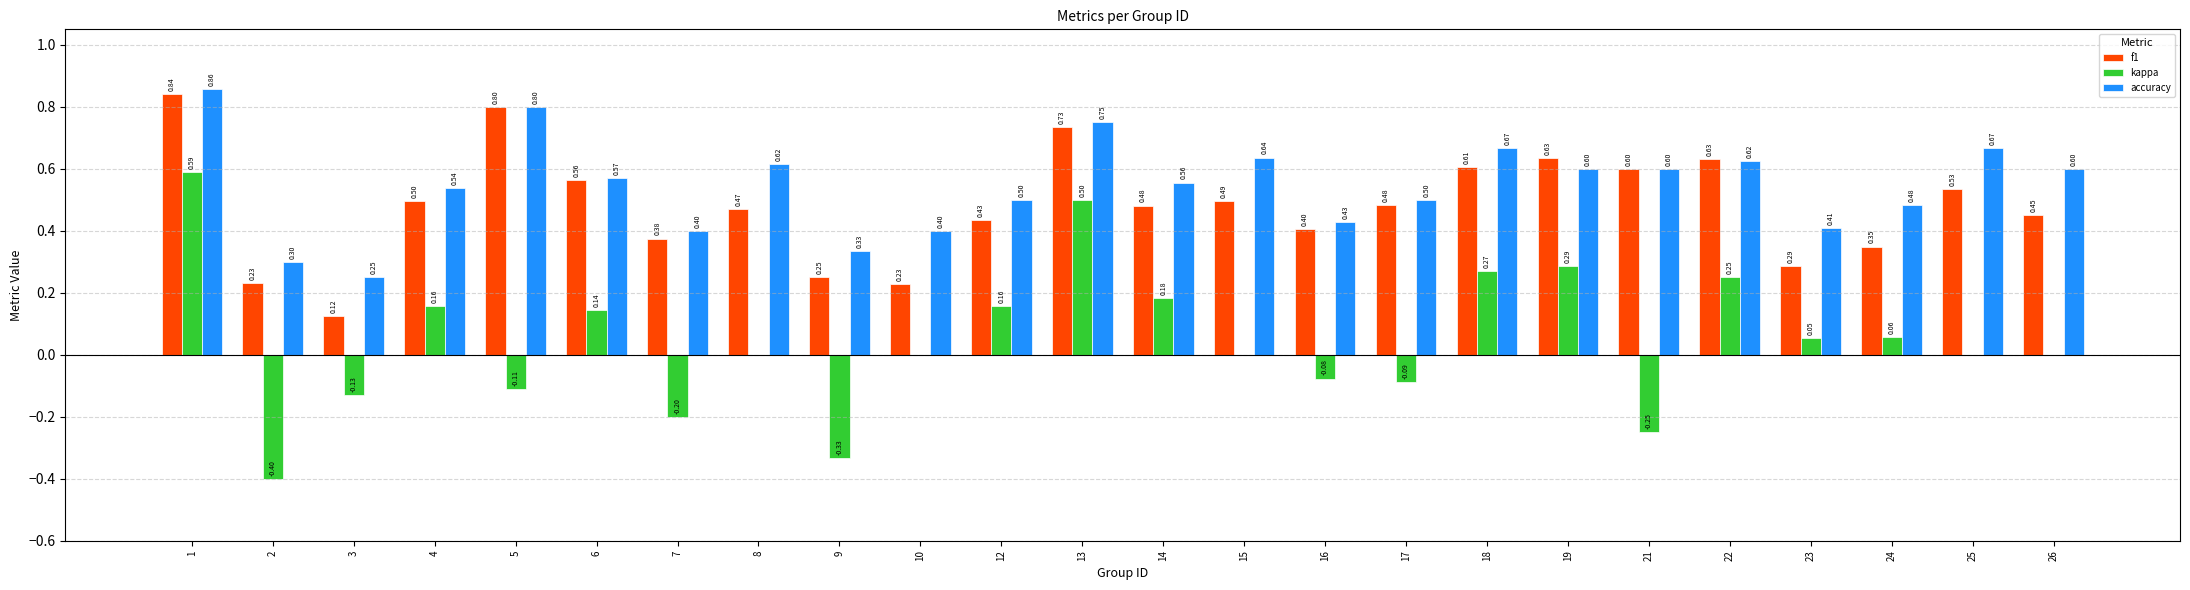

What is the approximate value of accuracy at 17?

0.5